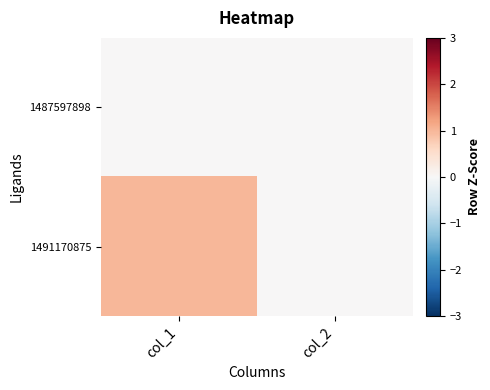

Count the number of categories in the chart.

2